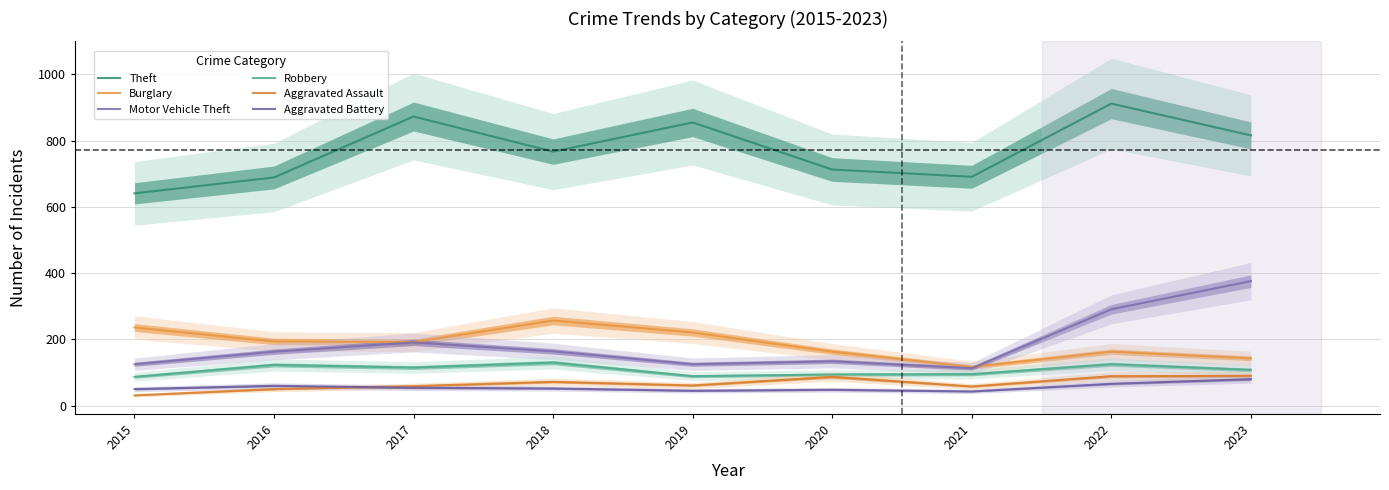

What is the spread (max minus min) of values at 2015?

610